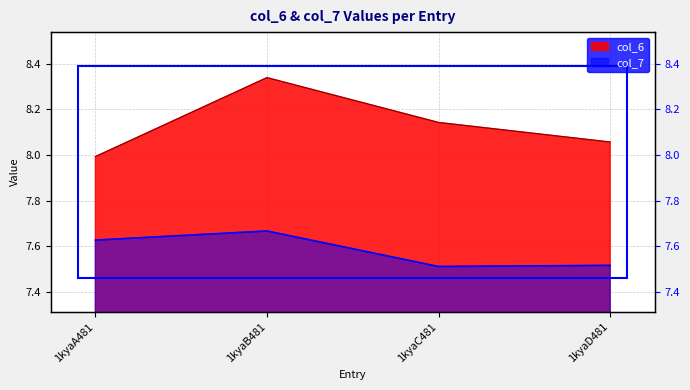

Reading left to right, list all the values displayed in this chart.

col_6: 1kyaA481=8.0	1kyaB481=8.3	1kyaC481=8.1	1kyaD481=8.1
col_7: 1kyaA481=7.6	1kyaB481=7.7	1kyaC481=7.5	1kyaD481=7.5